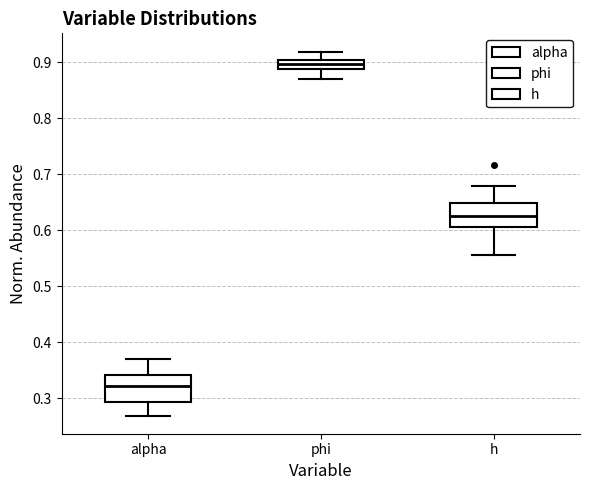

Which box's median line is the highest?

phi